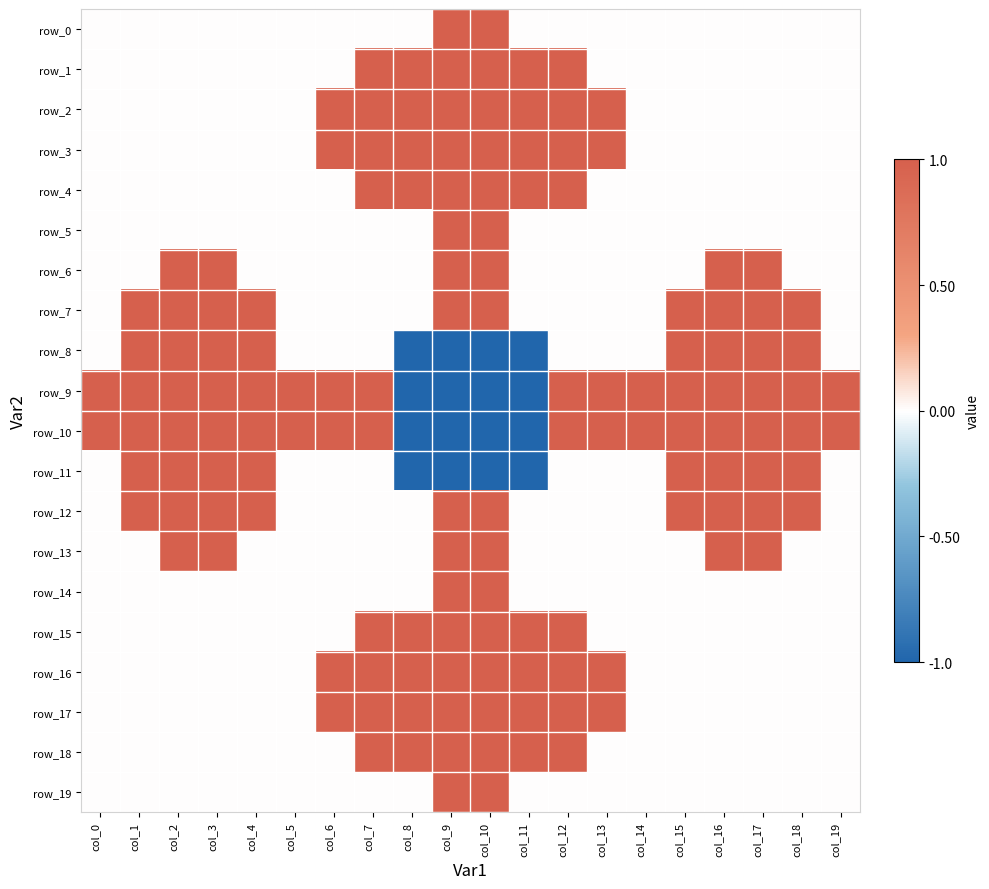

Which series has the widest spread of values?

row_8